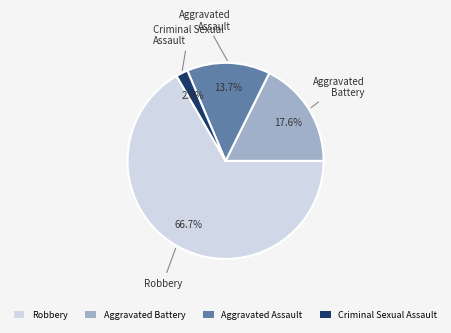

Which slice is the largest?

Robbery